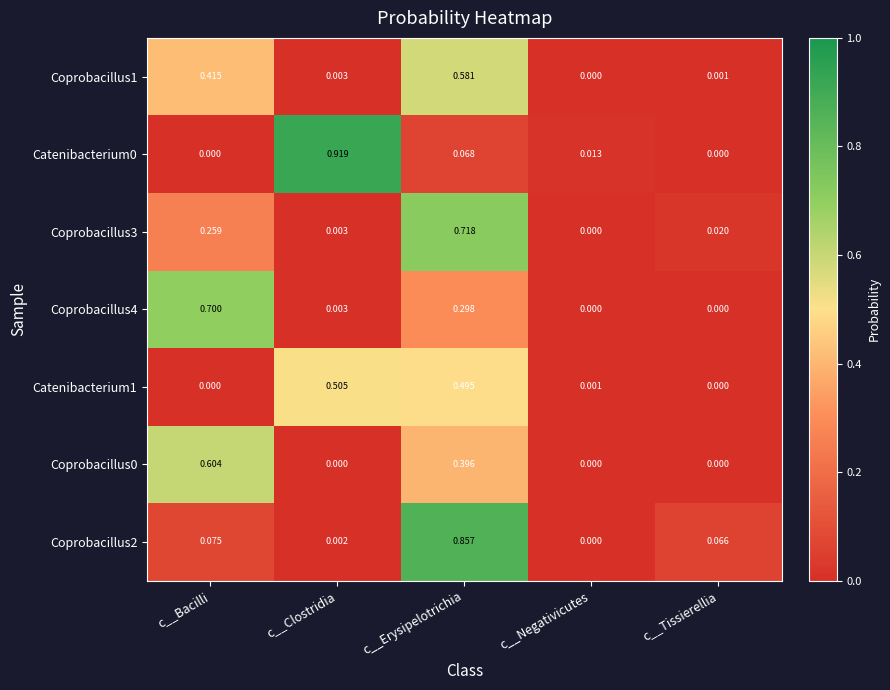

Rank the categories by Coprobacillus1 value from lowest to highest.

c__Negativicutes, c__Tissierellia, c__Clostridia, c__Bacilli, c__Erysipelotrichia